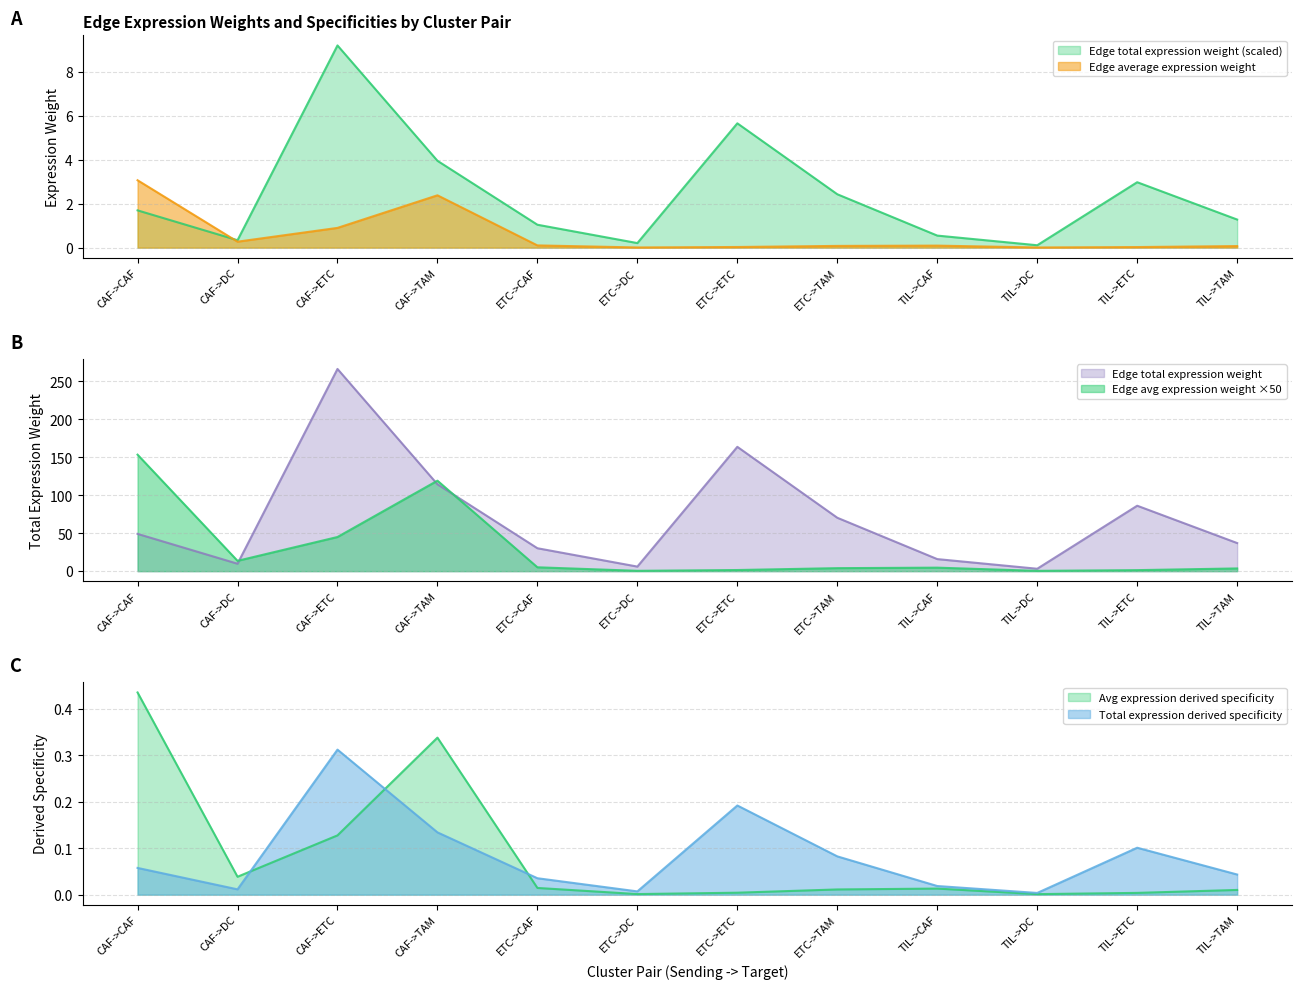

Rank the series at CAF->ETC from highest to lowest value.

Edge total expression derived specificity, Edge avg expression derived specificity, Edge average expression weight, Edge total expression weight